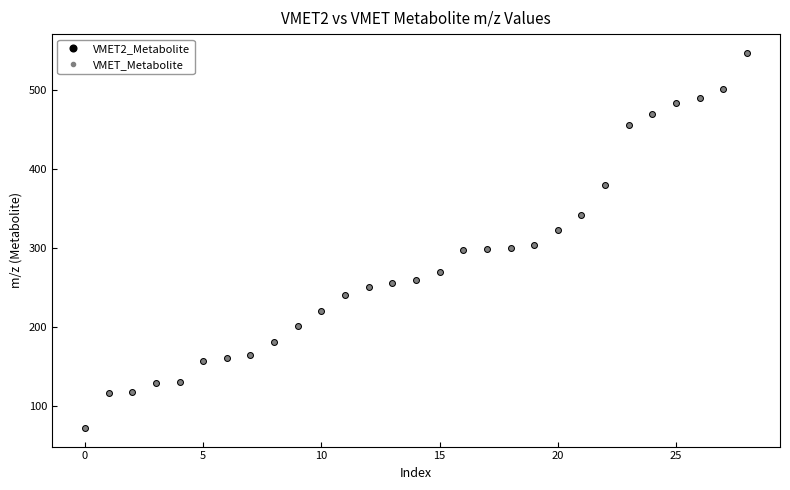

Which series has the largest range (max minus min)?

VMET_Metabolite